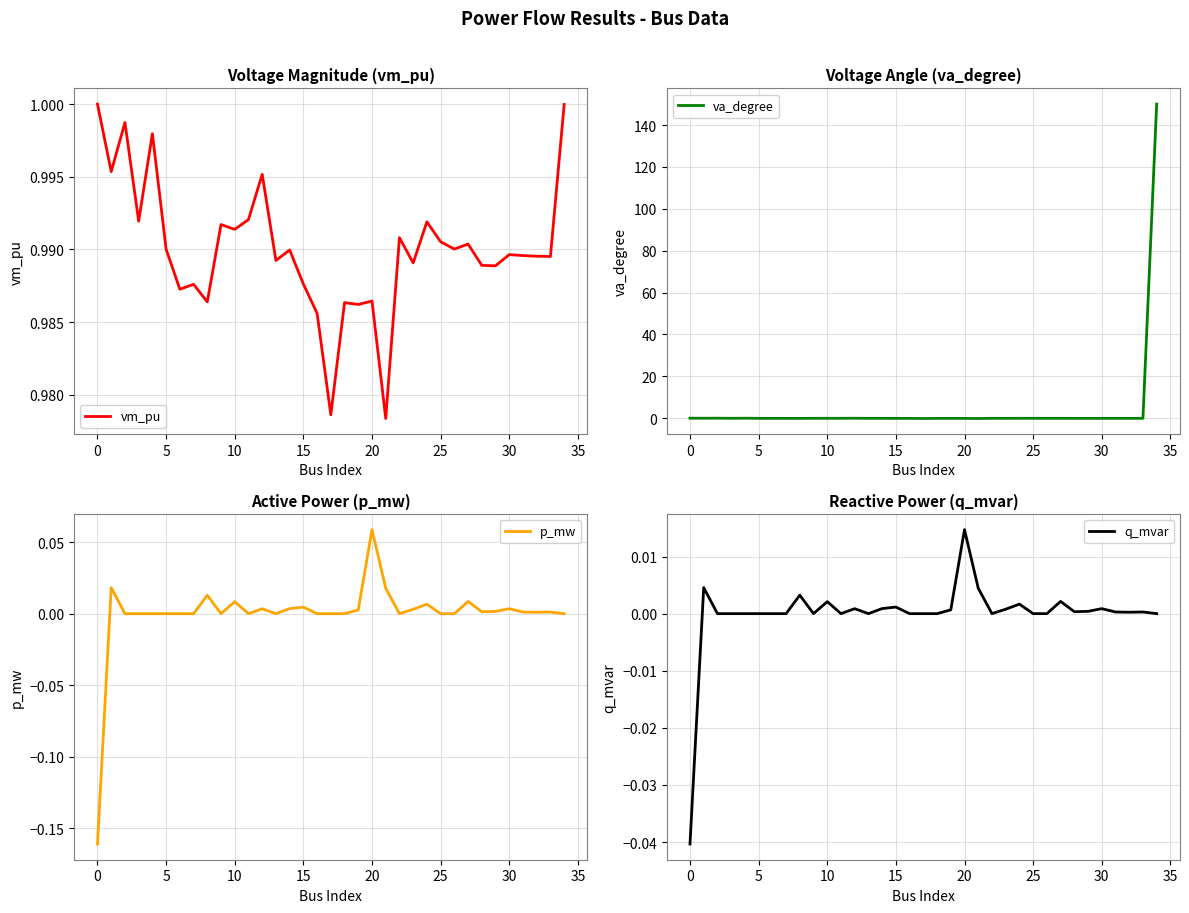

What are all the series names shown in the legend?

vm_pu, va_degree, p_mw, q_mvar